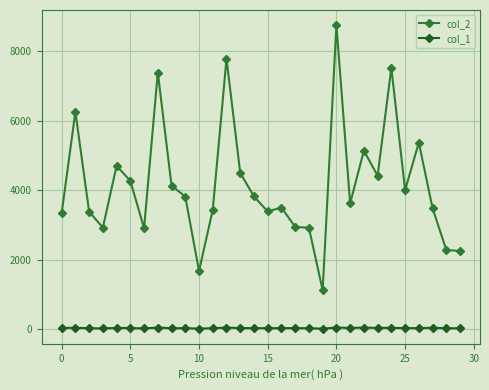

Which series has the widest spread of values?

col_2